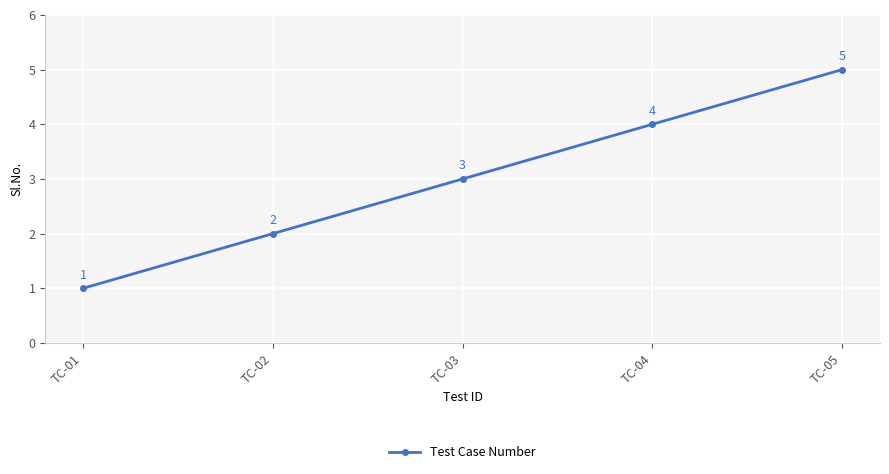

What is the change in value from TC-02 to TC-05?

+3